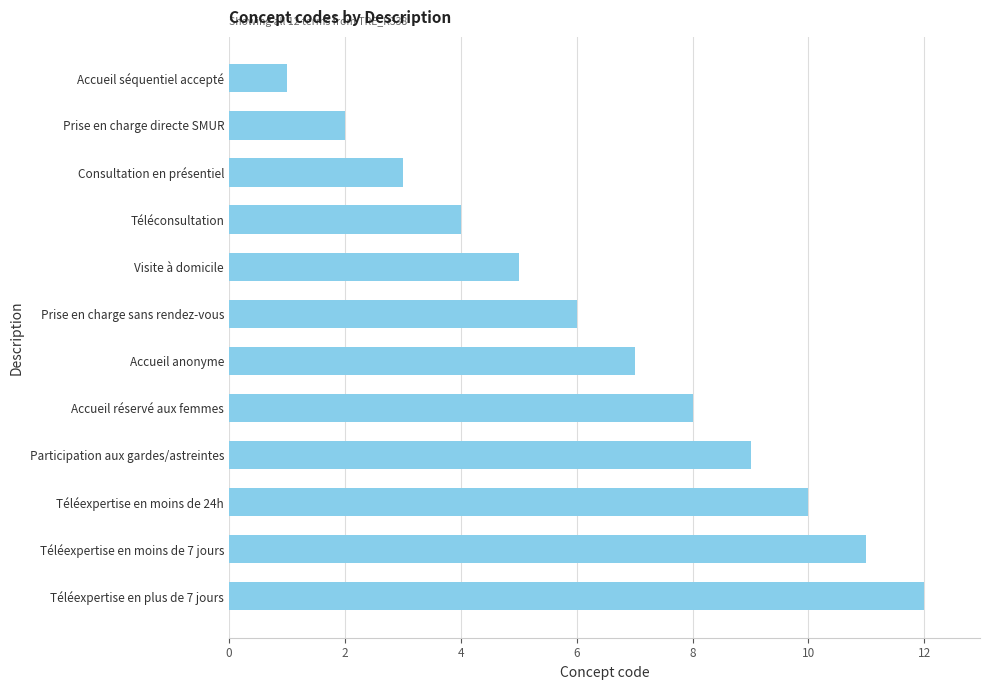

Rank the categories by value from highest to lowest.

Téléexpertise en plus de 7 jours, Téléexpertise en moins de 7 jours, Téléexpertise en moins de 24h, Participation aux gardes/astreintes, Accueil réservé aux femmes, Accueil anonyme, Prise en charge sans rendez-vous, Visite à domicile, Téléconsultation, Consultation en présentiel, Prise en charge directe SMUR, Accueil séquentiel accepté